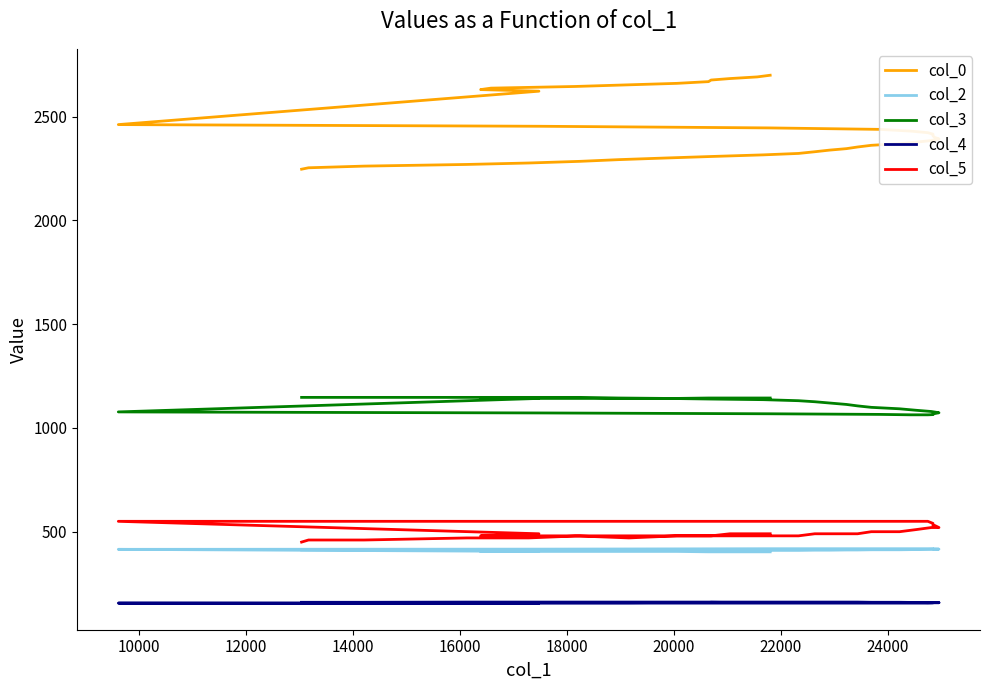

At how many categories does at least one series exceed 2352?

26